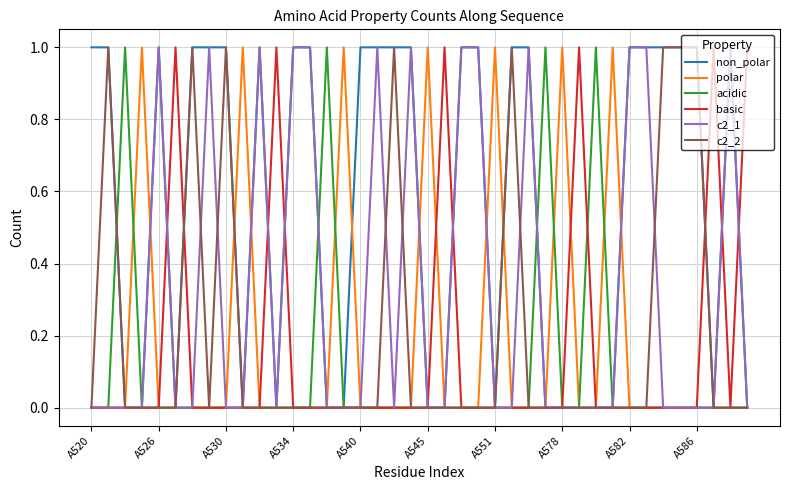

Which series has the largest total across all categories?

non_polar